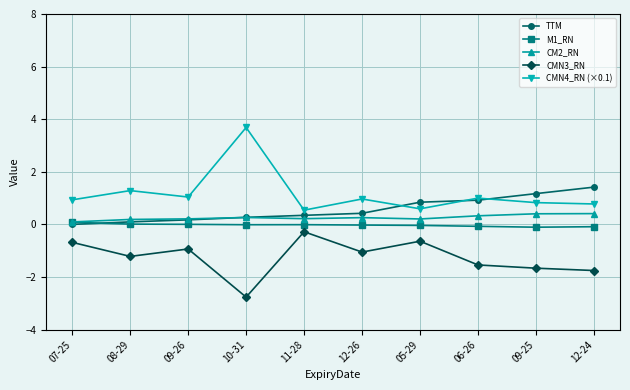

Which series has the largest total across all categories?

CMN4_RN (×0.1)